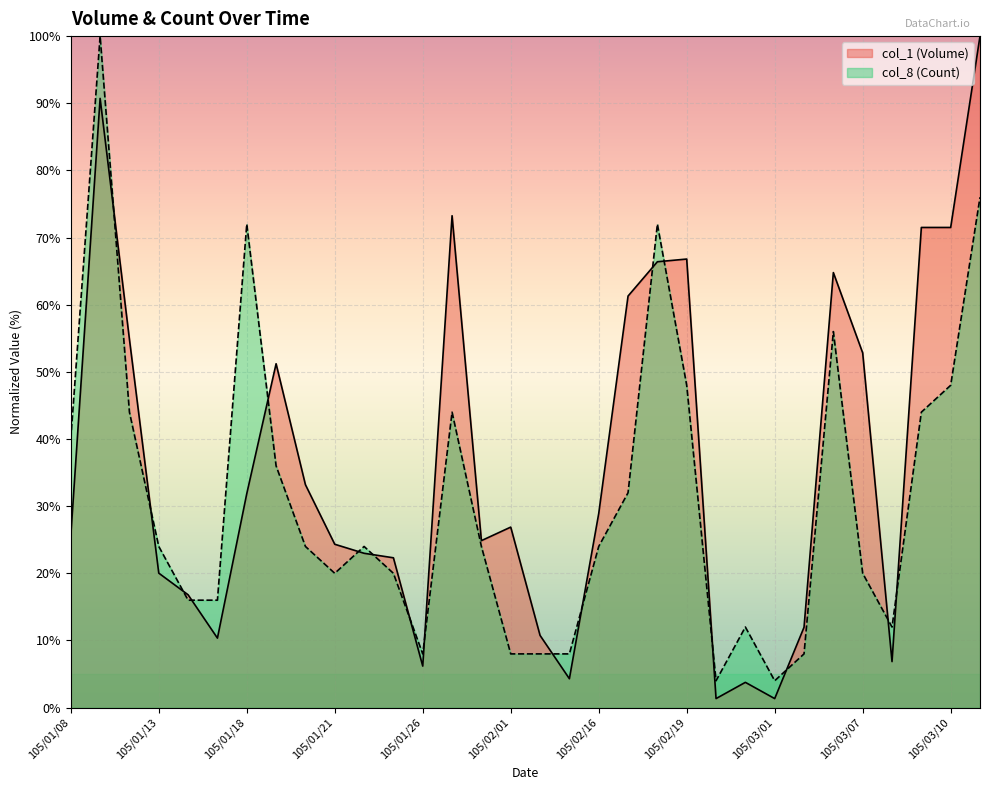

Is it true that col_8 (Count) equals 20.0 at 105/01/21?

True